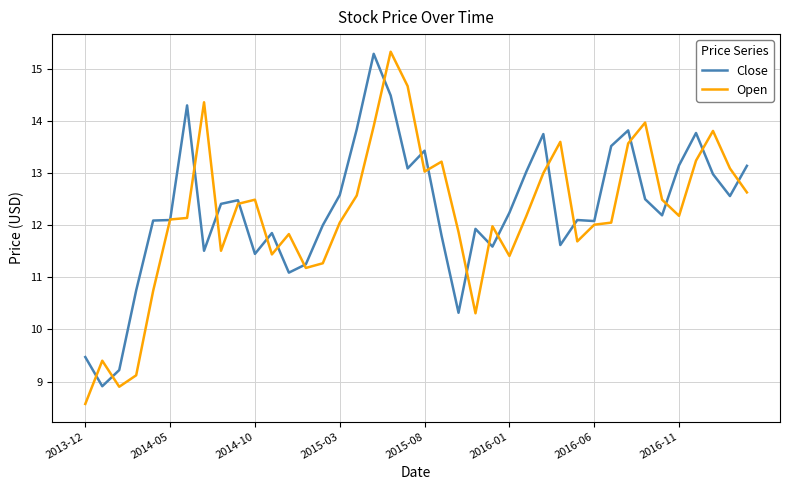

Which series has the widest spread of values?

Open